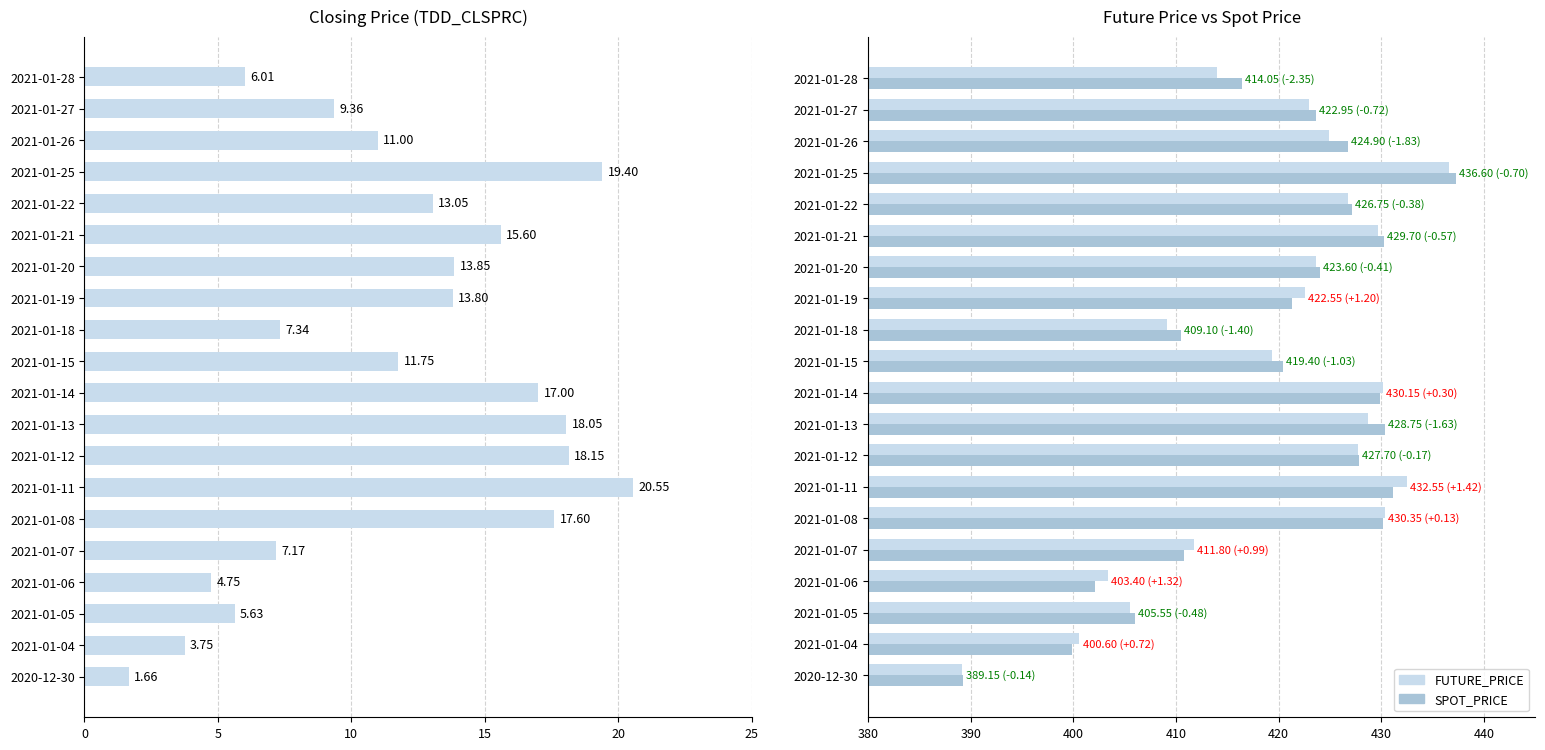

Is it true that TDD_CLSPRC equals 16.2 at 2021-01-15?

False